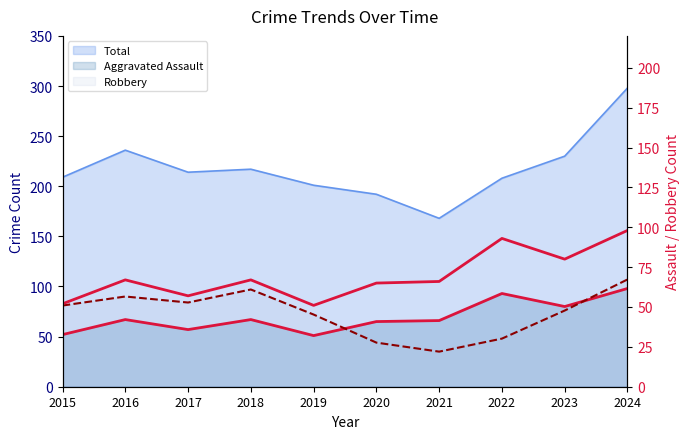

Reading left to right, transcribe all the data shown in this chart.

2015=52	2016=67	2017=57	2018=67	2019=51	2020=65	2021=66	2022=93	2023=80	2024=98